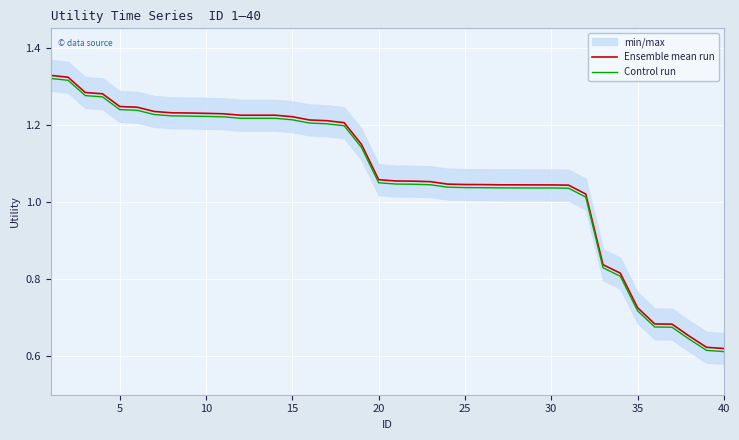

At how many categories does at least one series exceed 1?

32